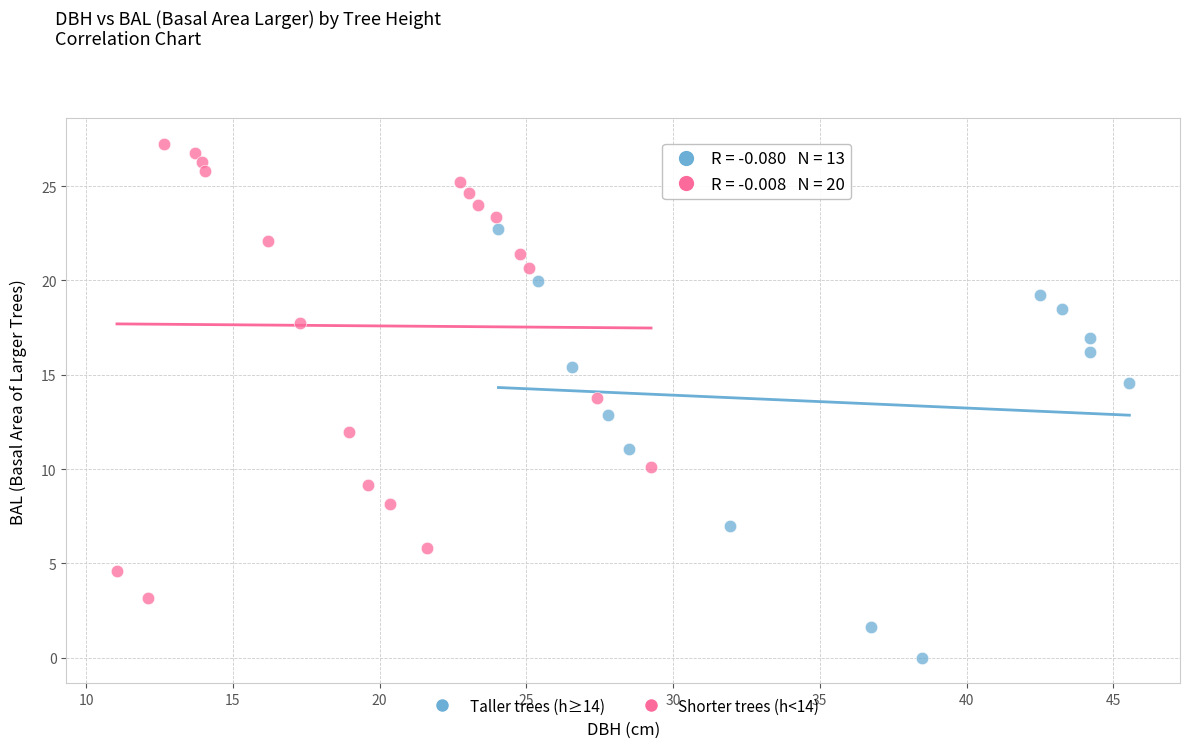

What are all the series names shown in the legend?

Taller trees (h≥14), Shorter trees (h<14)